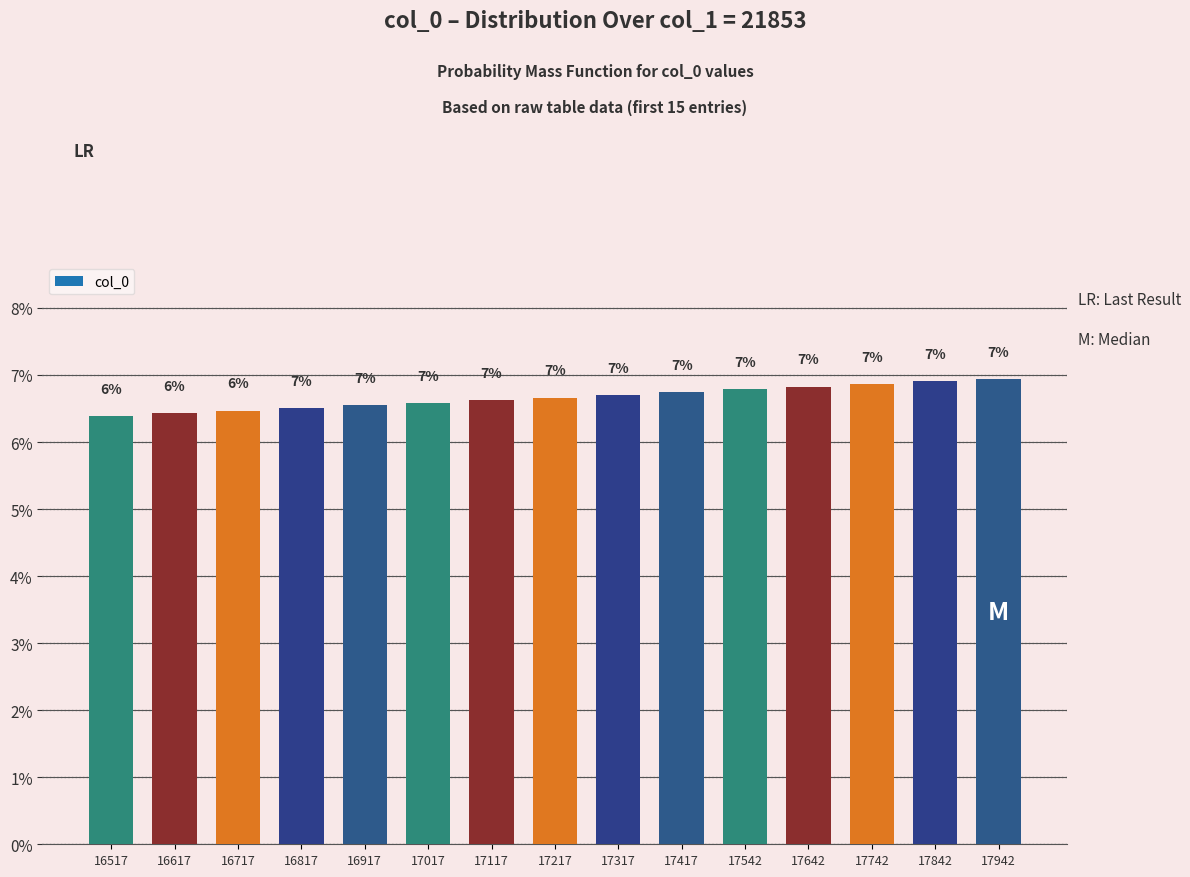

Count the number of categories in the chart.

15